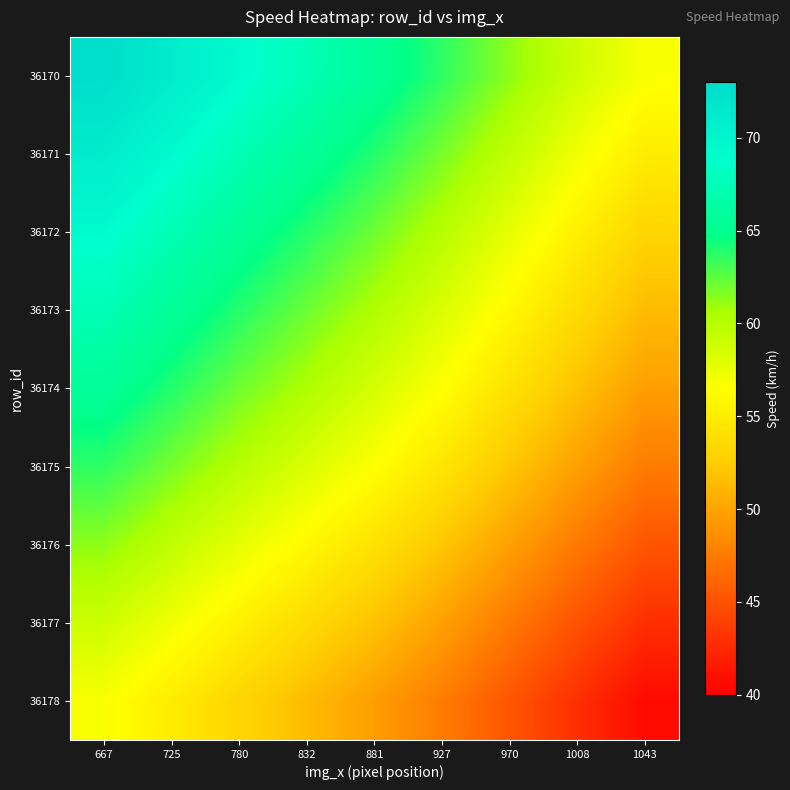

Count the number of data series in this chart.

9